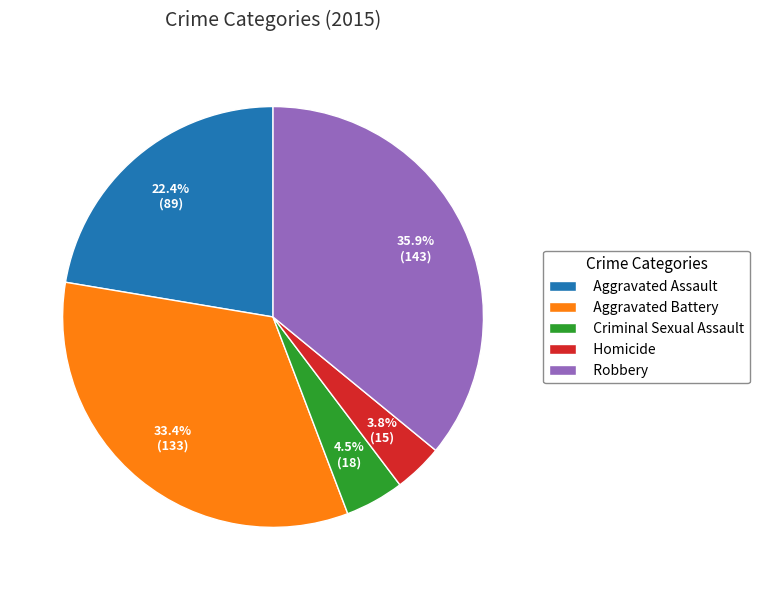

To the nearest percent, what percentage of the pie is Homicide?

4%